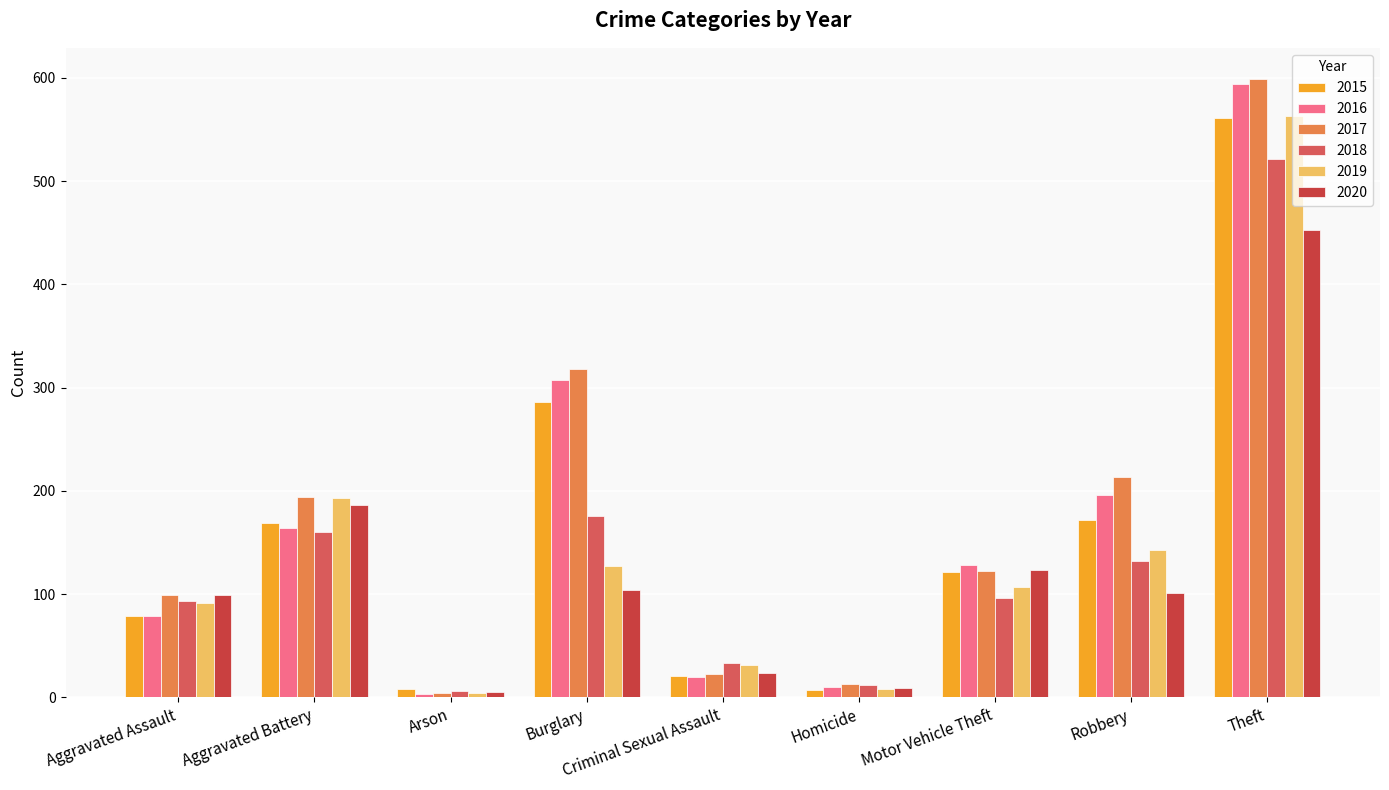

Which series changed the most between Aggravated Battery and Theft?

2016